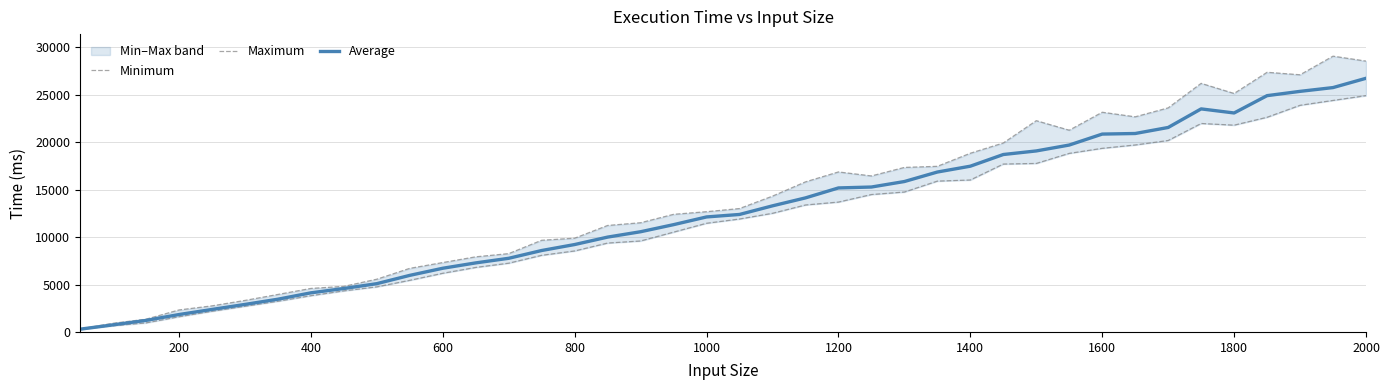

At which label does Average reach its peak?

2000